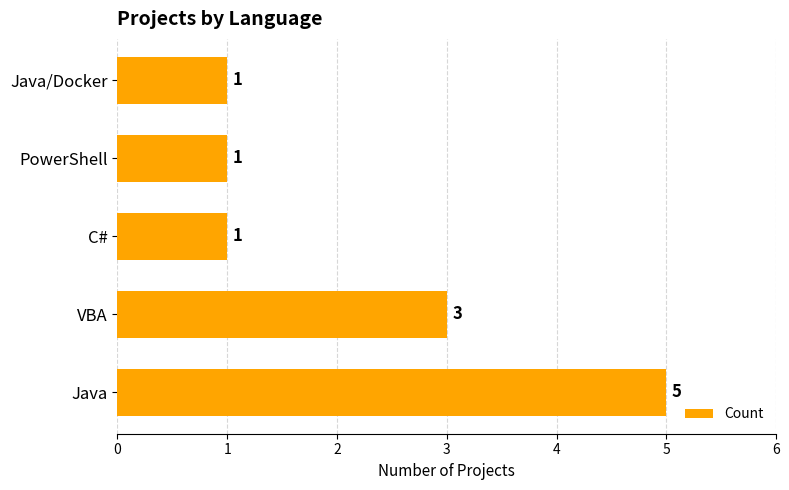

The chart shows a value of 1 at C#. True or false?

True